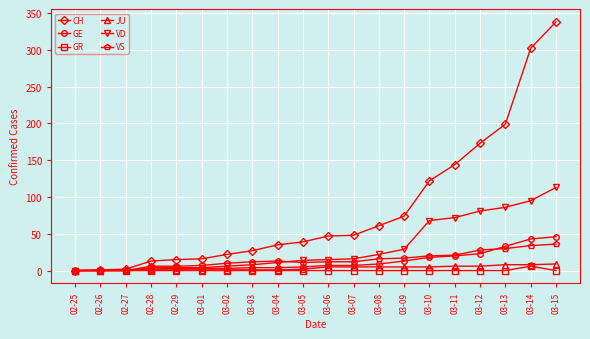

Is it true that CH equals 13 at 03-04?

False